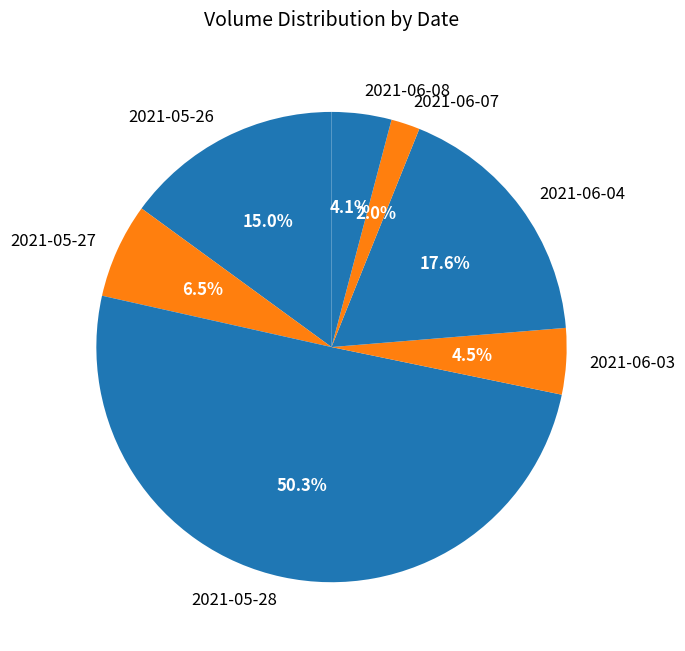

Is it true that 2021-05-28 is 50% of the pie?

True